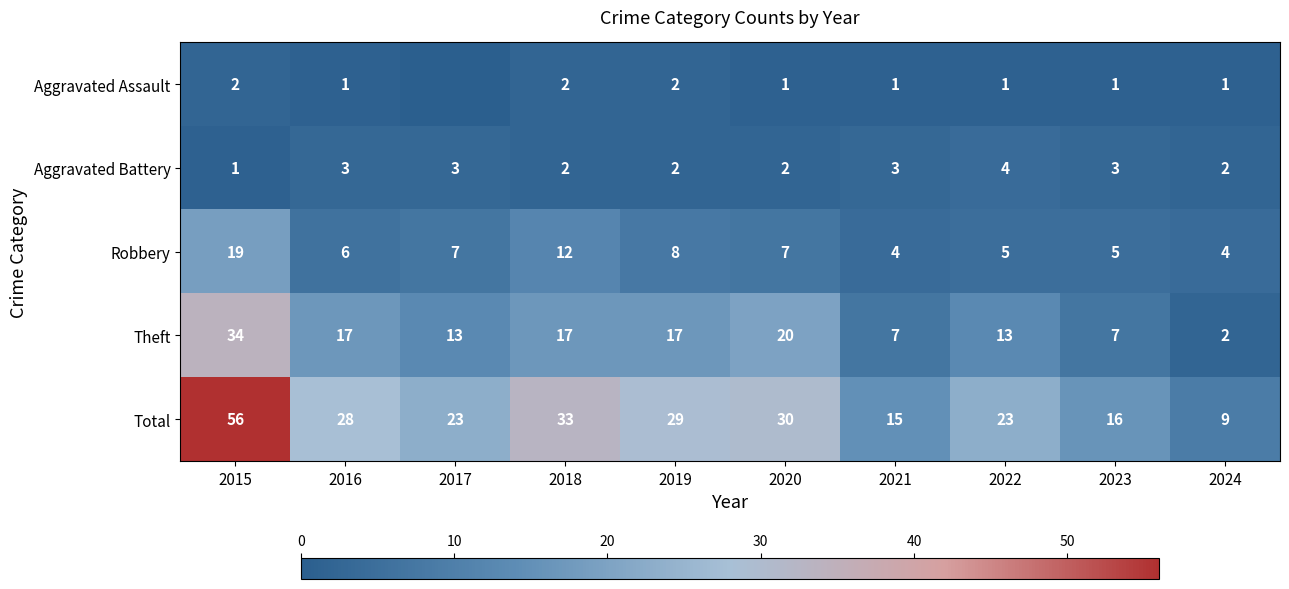

At which category is the sum across all series the highest?

2015